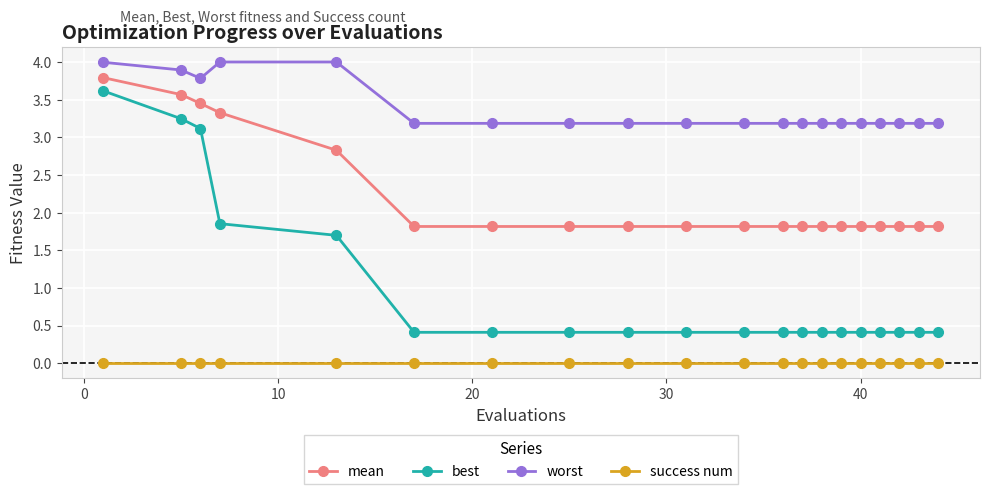

How many distinct data groups are displayed?

4